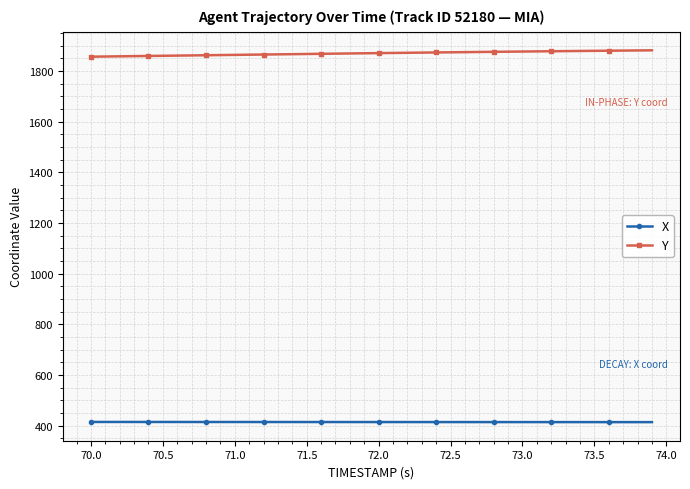

What is the value of the X point at the 6th from the left?

414.4